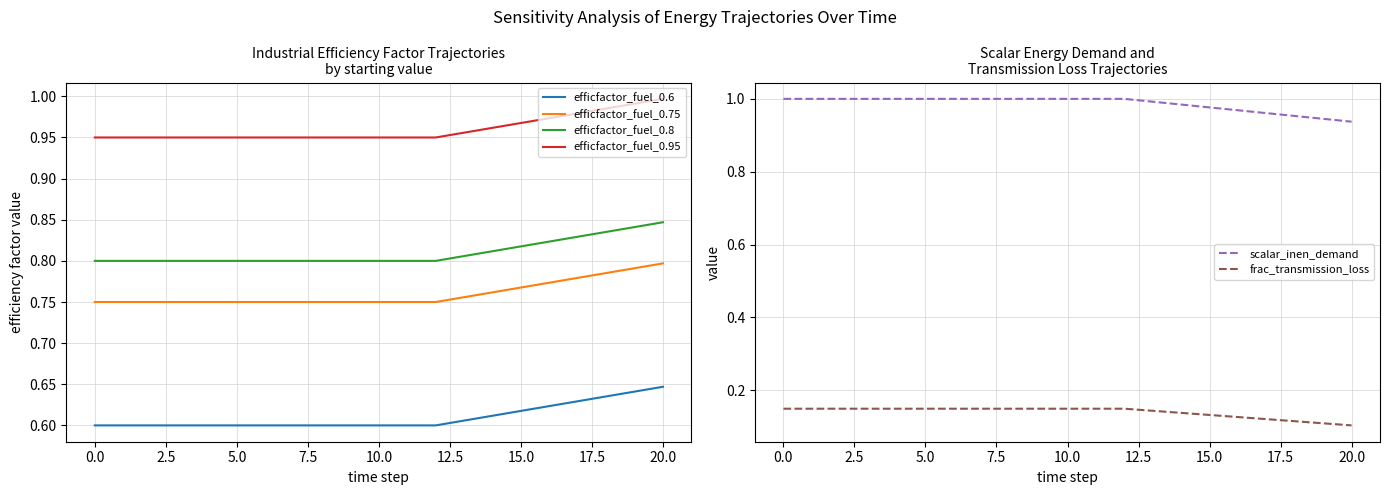

True or false: efficfactor_fuel_0.8 and efficfactor_fuel_0.75 intersect in this chart.

False